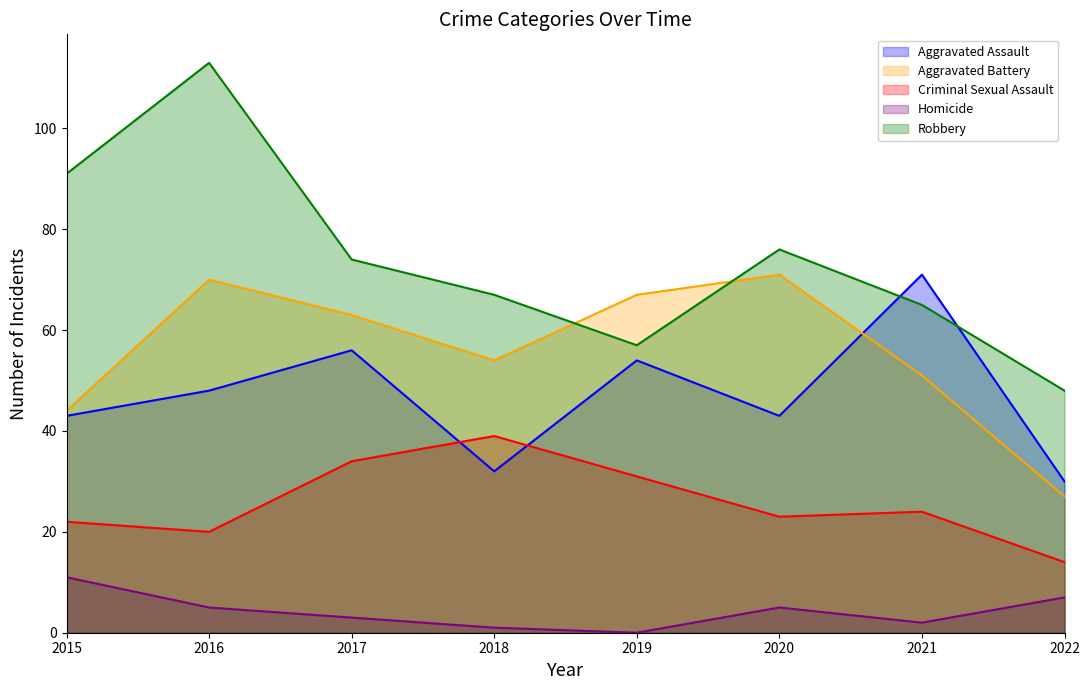

True or false: Aggravated Battery and Criminal Sexual Assault cross at least once.

False